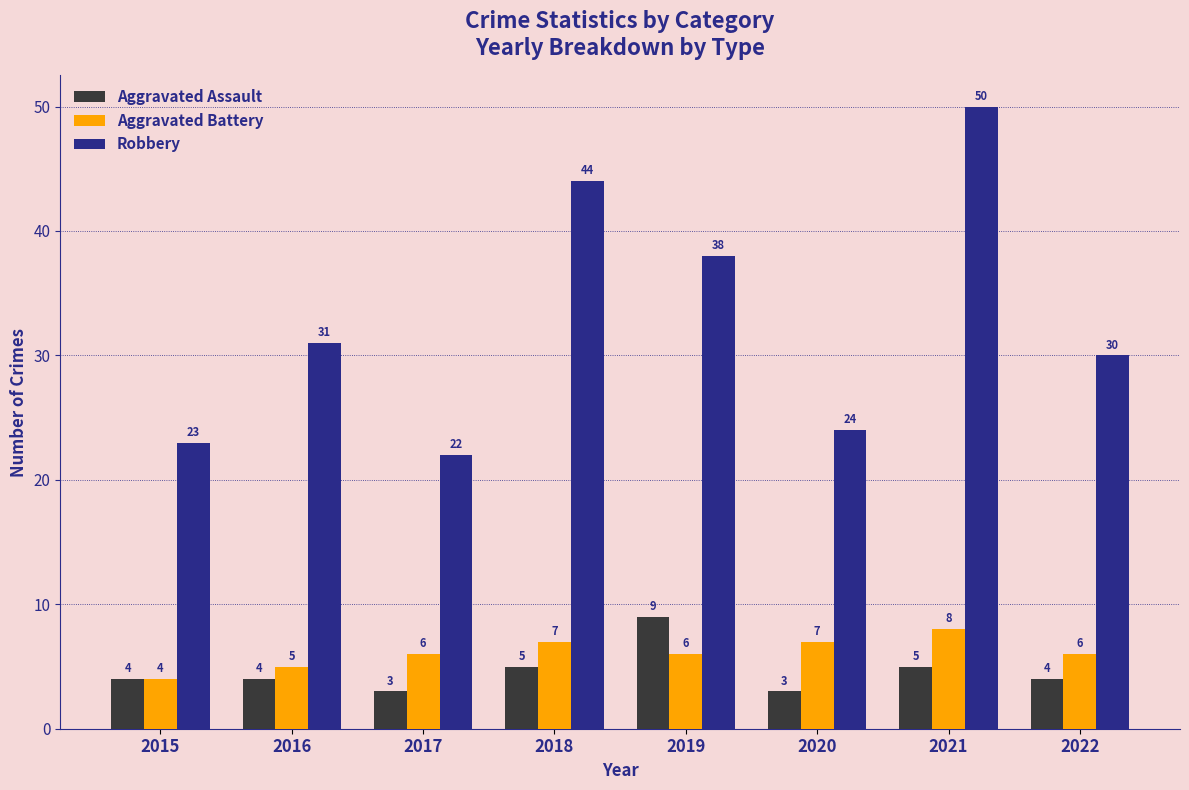

What are all the series names shown in the legend?

Aggravated Assault, Aggravated Battery, Robbery